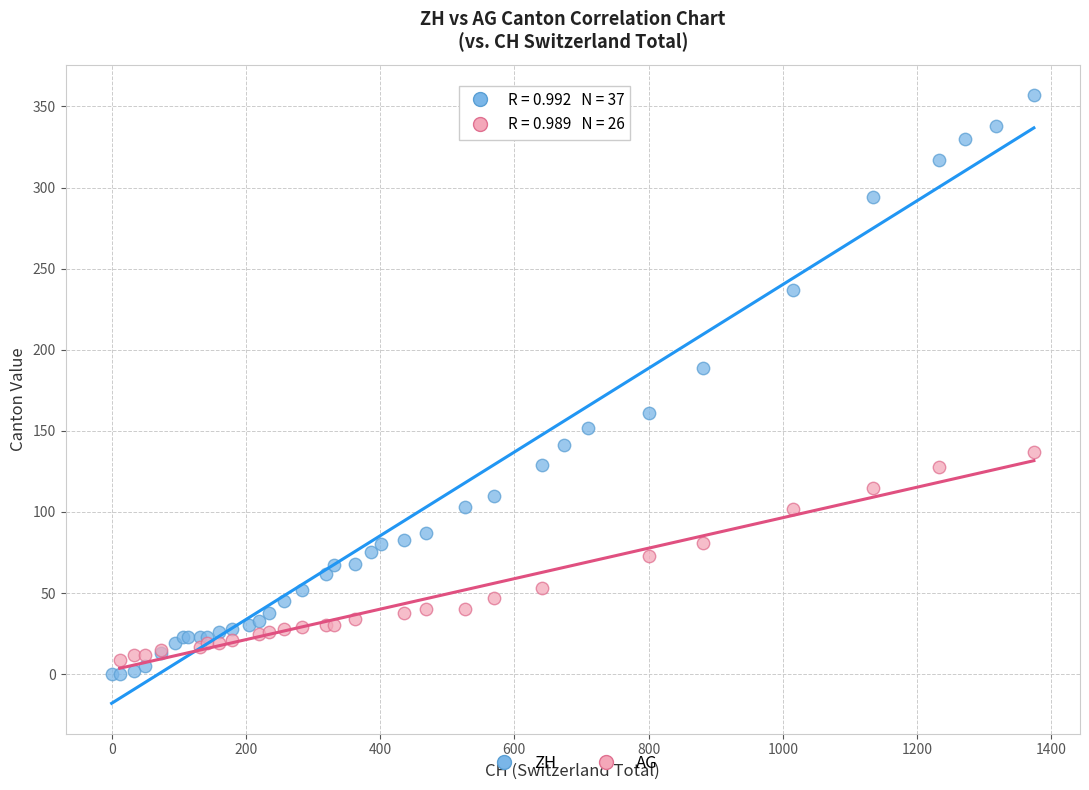

Which series reaches the maximum Y coordinate?

ZH